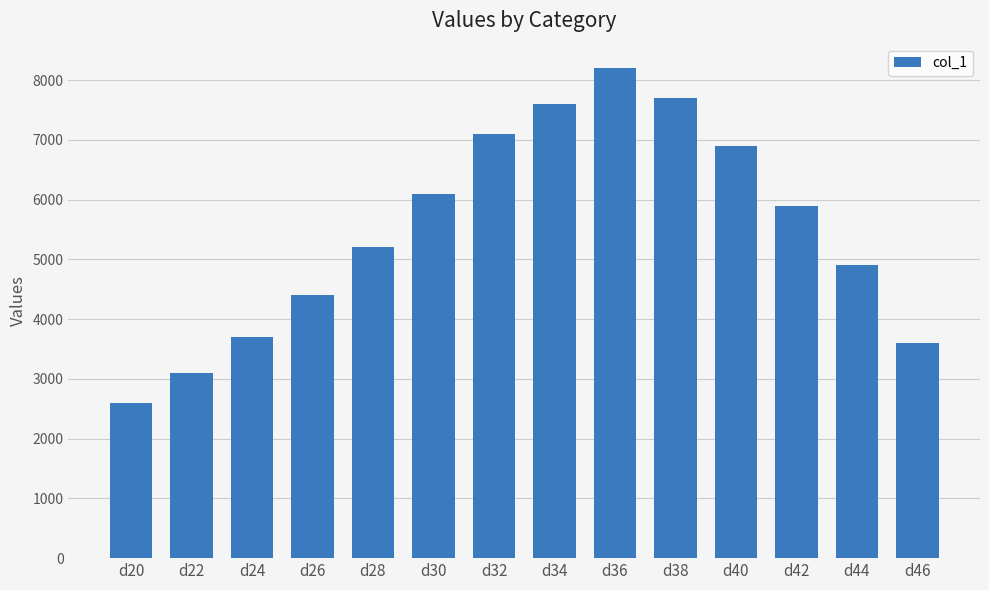

Is it true that the value at d42 is 8482?

False